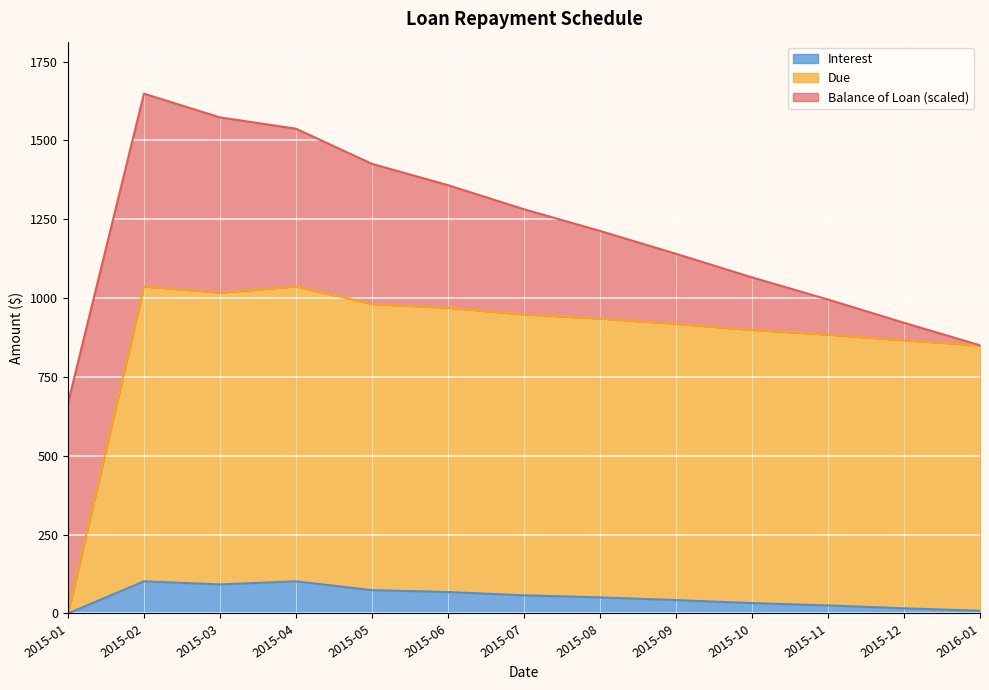

True or false: Interest and Due cross at least once.

False